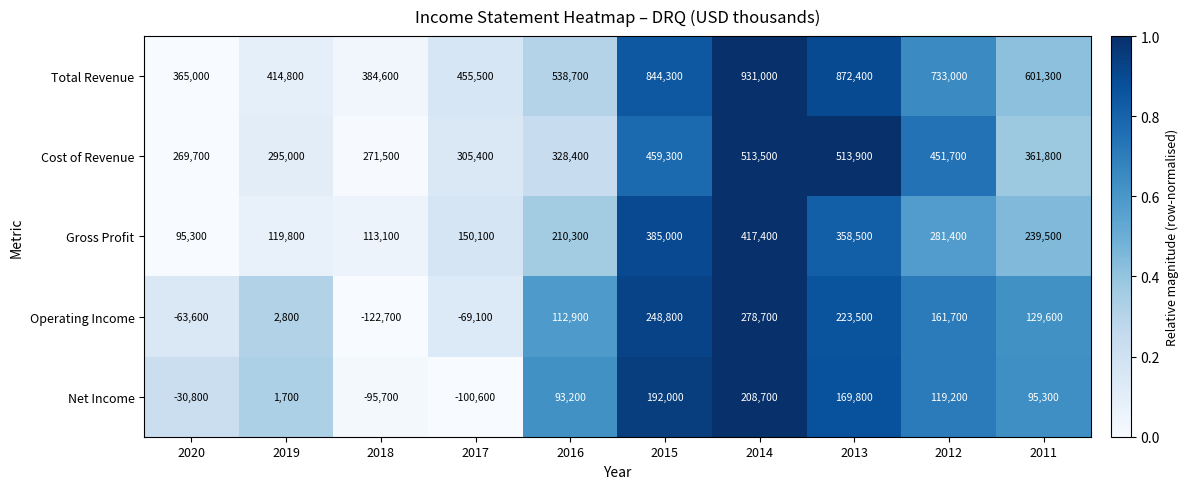

How many series are shown in this chart?

5